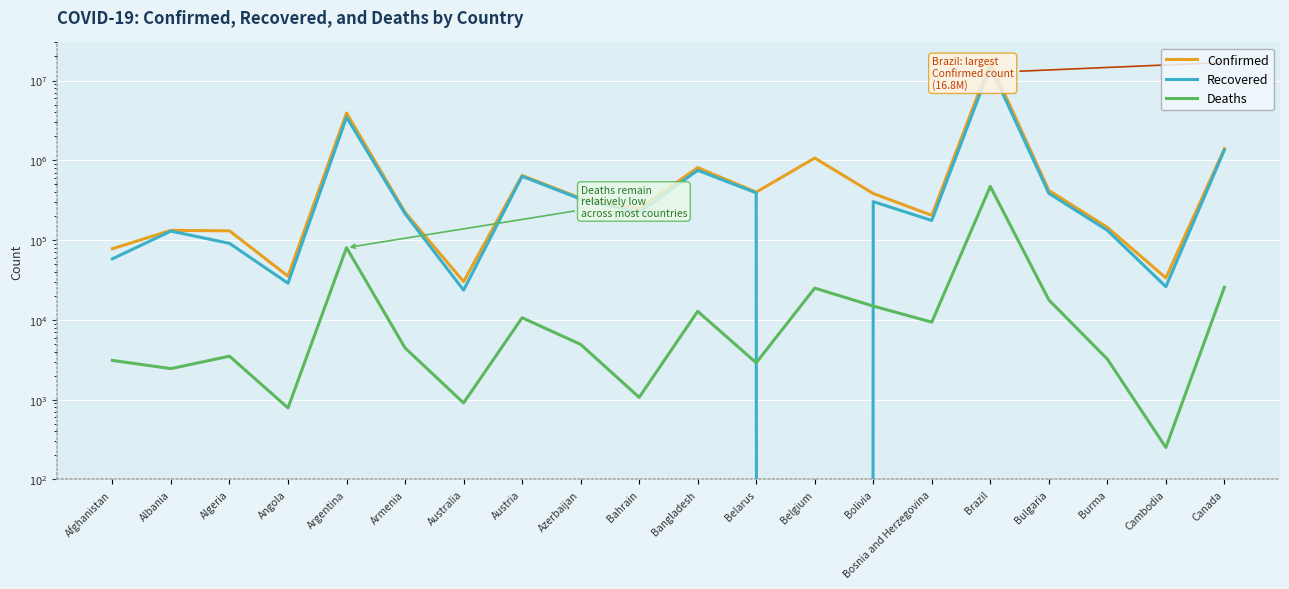

The Recovered series shows 221508 at Bahrain. True or false?

True